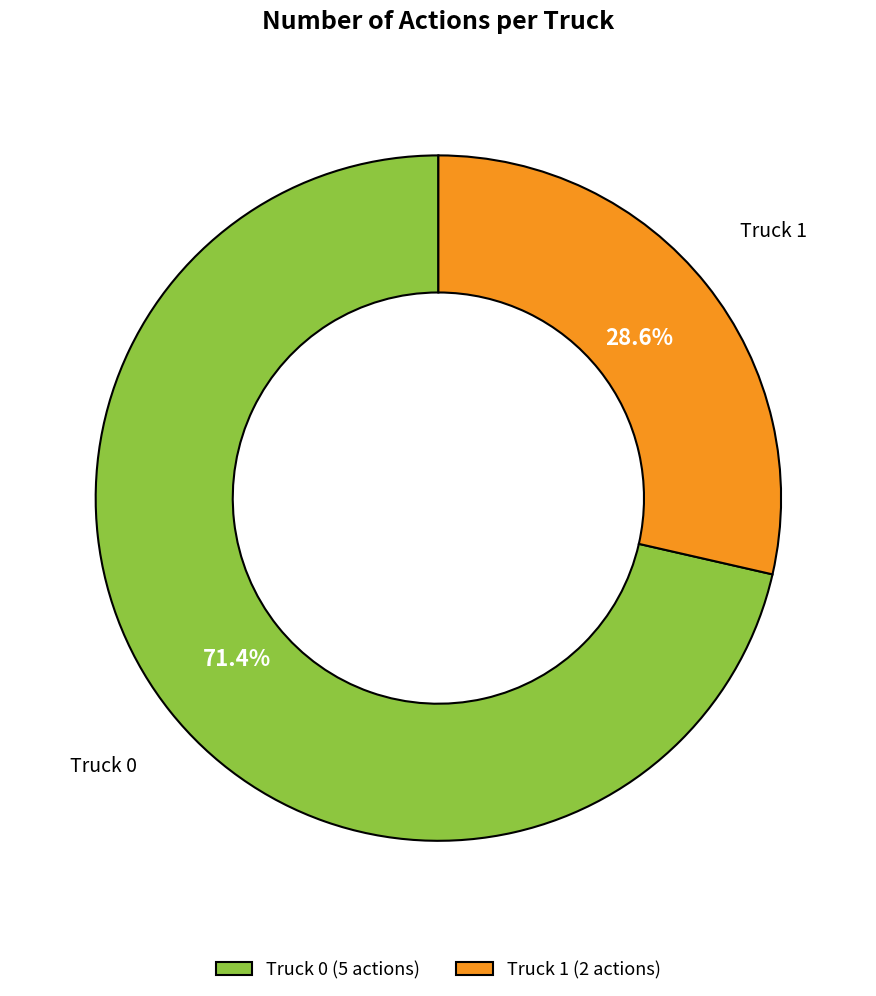

Does any single category account for the majority?

Yes